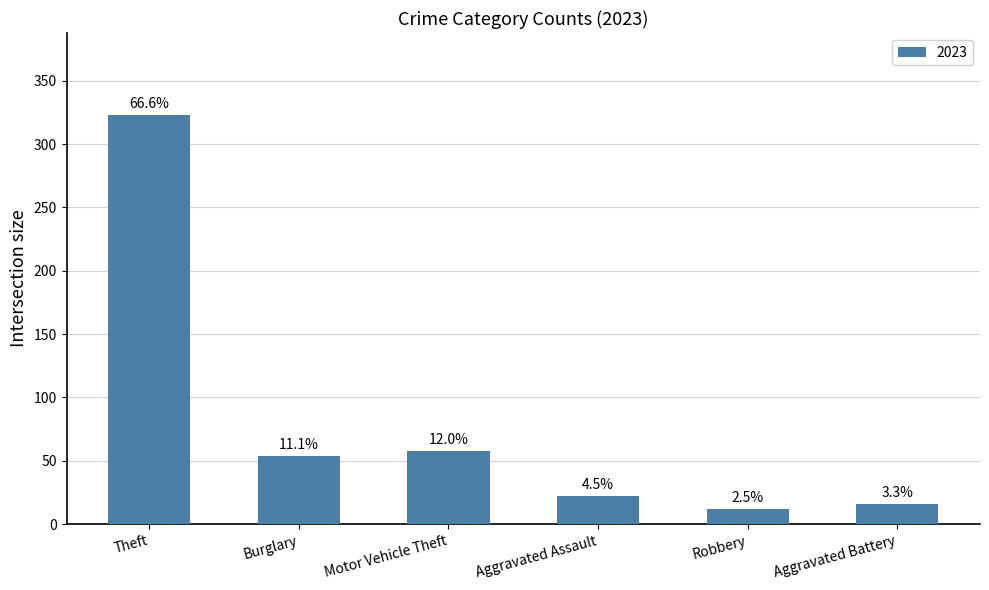

What is the label of the 4th bar from the right?

Motor Vehicle Theft